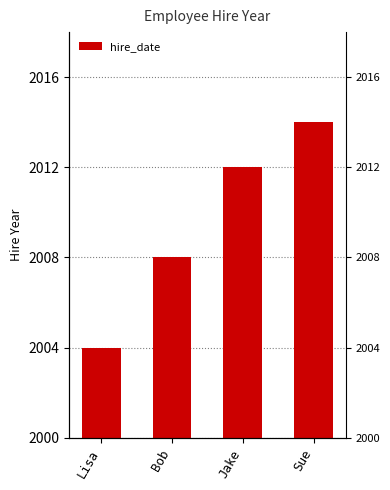

The value at Bob is 2008. True or false?

True